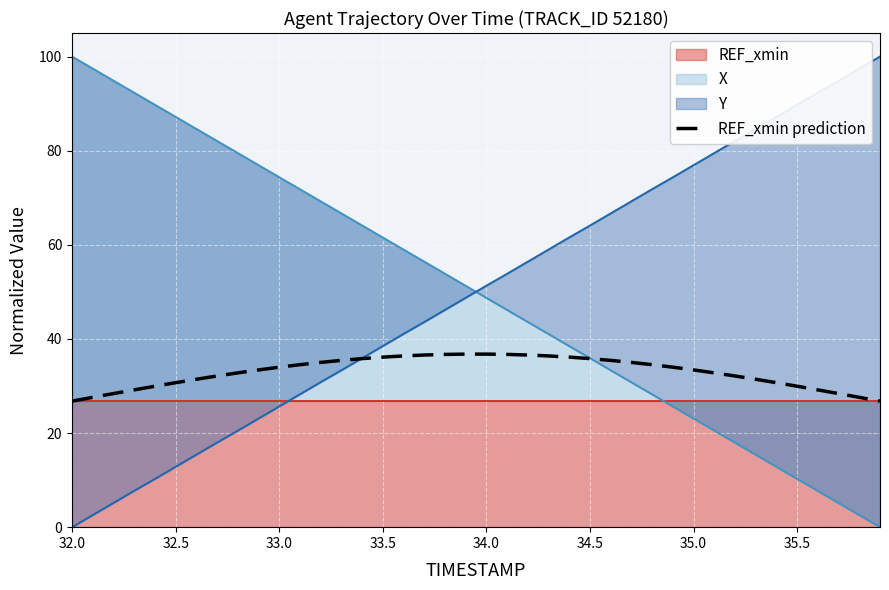

Count the number of categories in the chart.

40